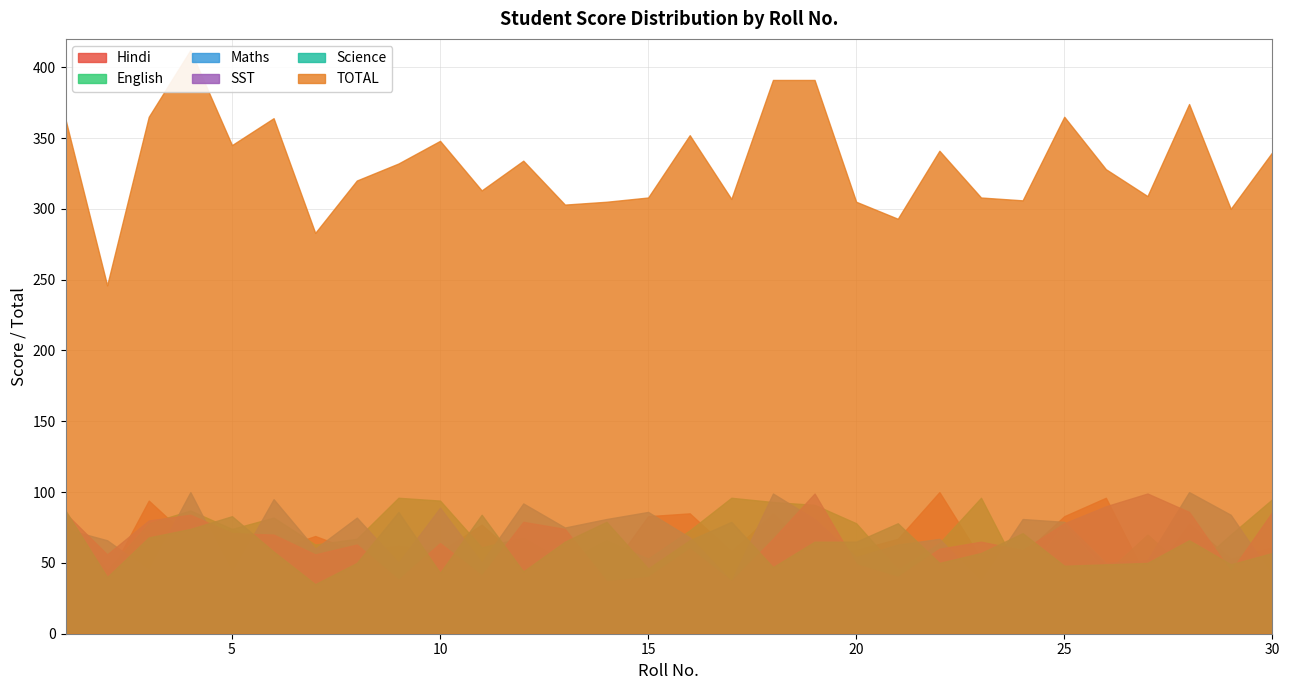

Does the chart display data point markers on the line(s)?

No